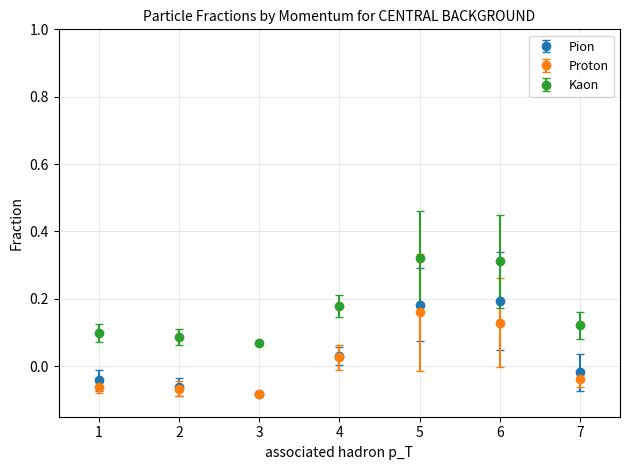

At how many categories does at least one series exceed 0?

7